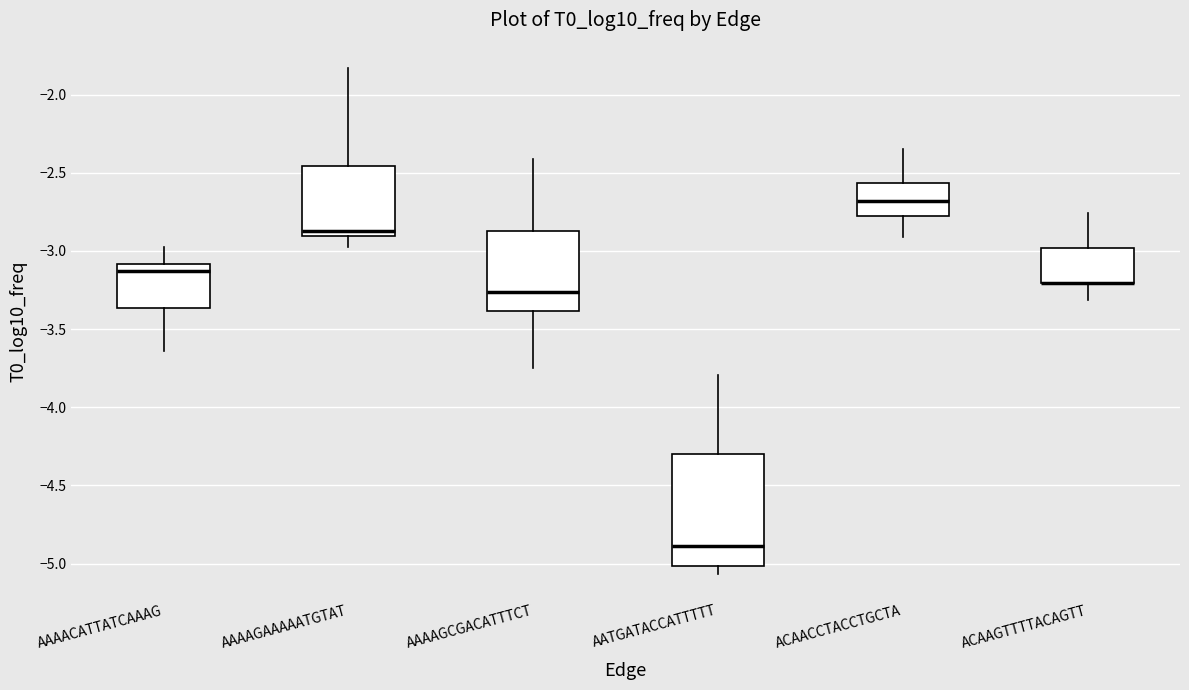

Comparing the boxes themselves (not the whiskers), which one is the tallest?

AATGATACCATTTTT